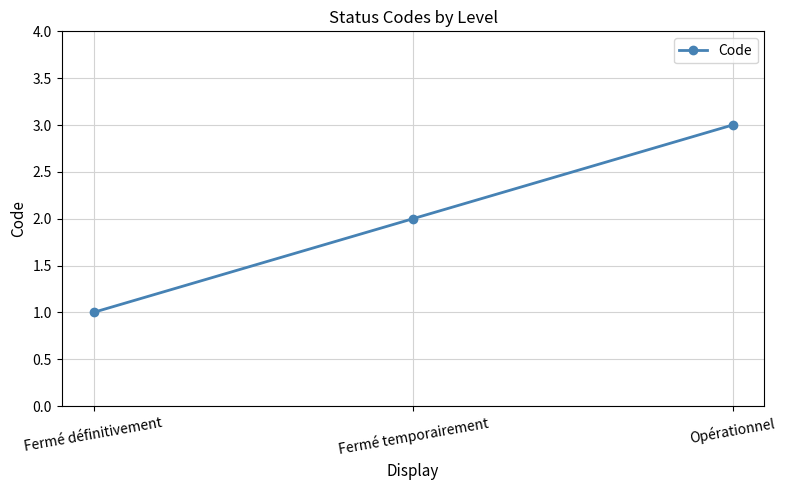

True or false: the data shows 0 at Fermé définitivement.

False